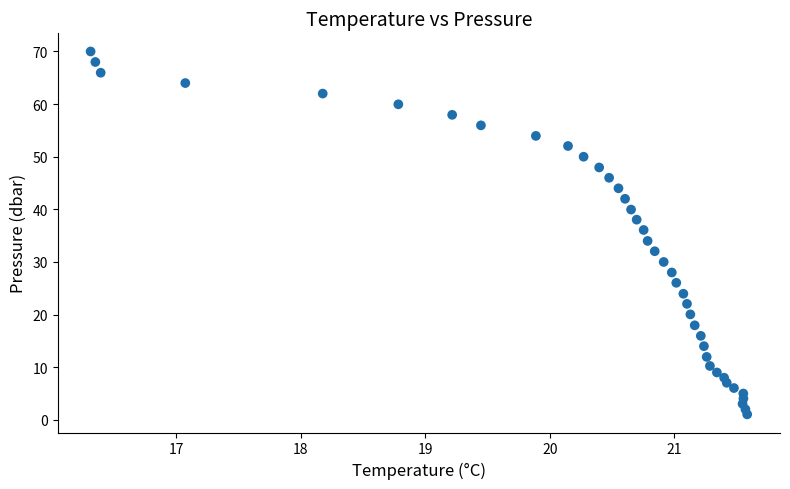

What is the range of Y values (max minus min)?

69.0